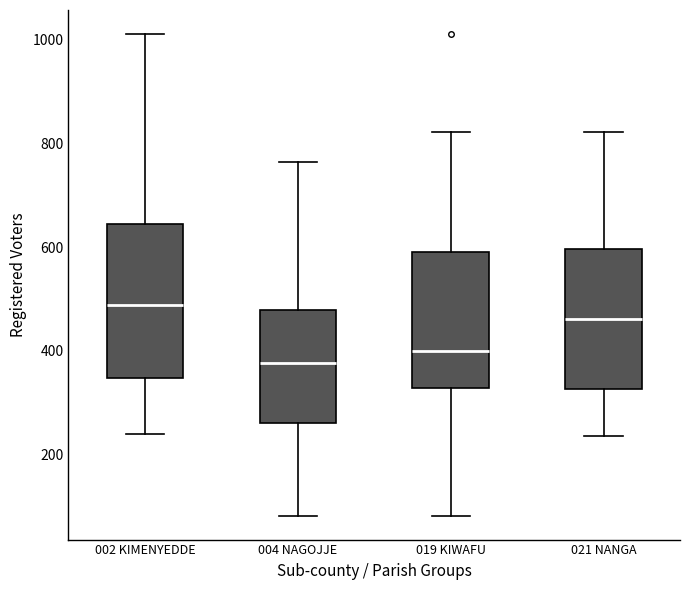

Reading left to right, transcribe this box plot: for each box, give where its median line is, the range the box spans, and where its two whiskers end, as read against the y-axis. The values are not printed on the chart, so give them approximately, as read against the axis.

002 KIMENYEDDE: median 480, box 340 to 640, whiskers 240 to 1020
004 NAGOJJE: median 380, box 260 to 480, whiskers 80 to 760
019 KIWAFU: median 400, box 320 to 600, whiskers 80 to 820
021 NANGA: median 460, box 320 to 600, whiskers 240 to 820